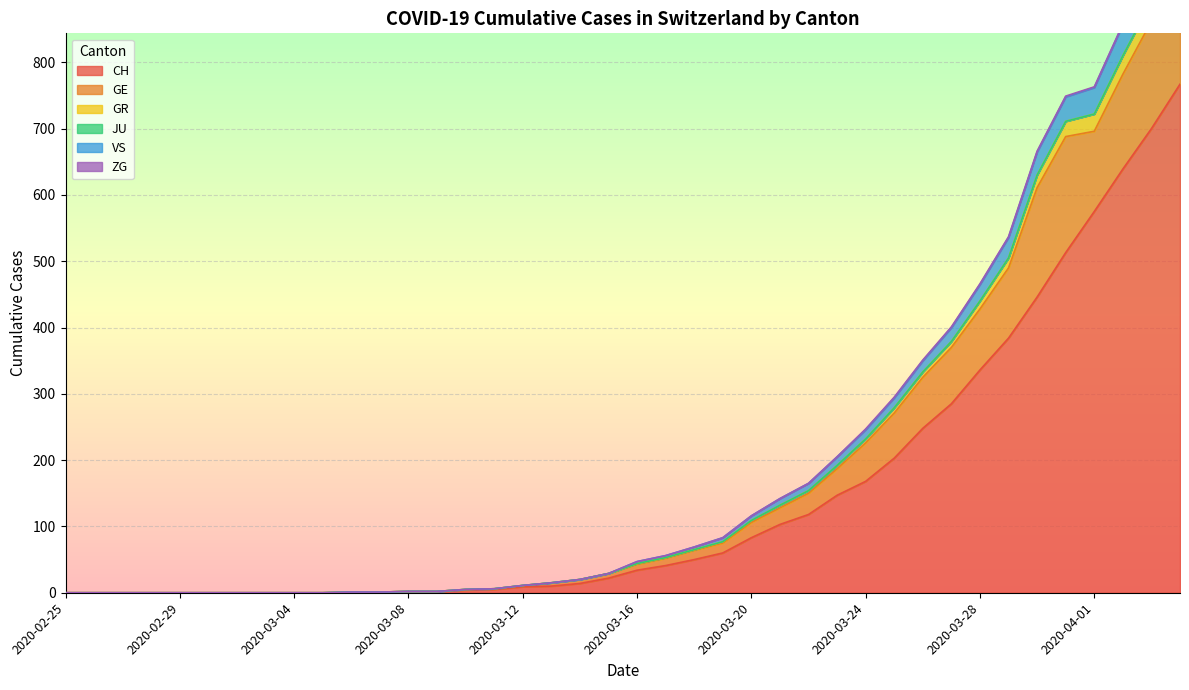

True or false: VS and CH cross at least once.

False